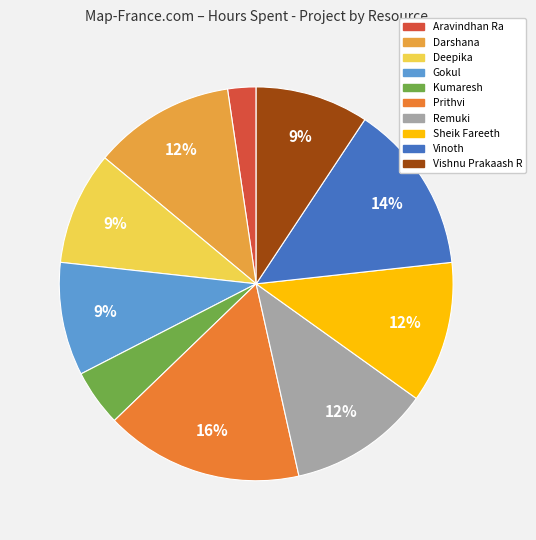

To the nearest percent, what is the average slice percentage?

10%